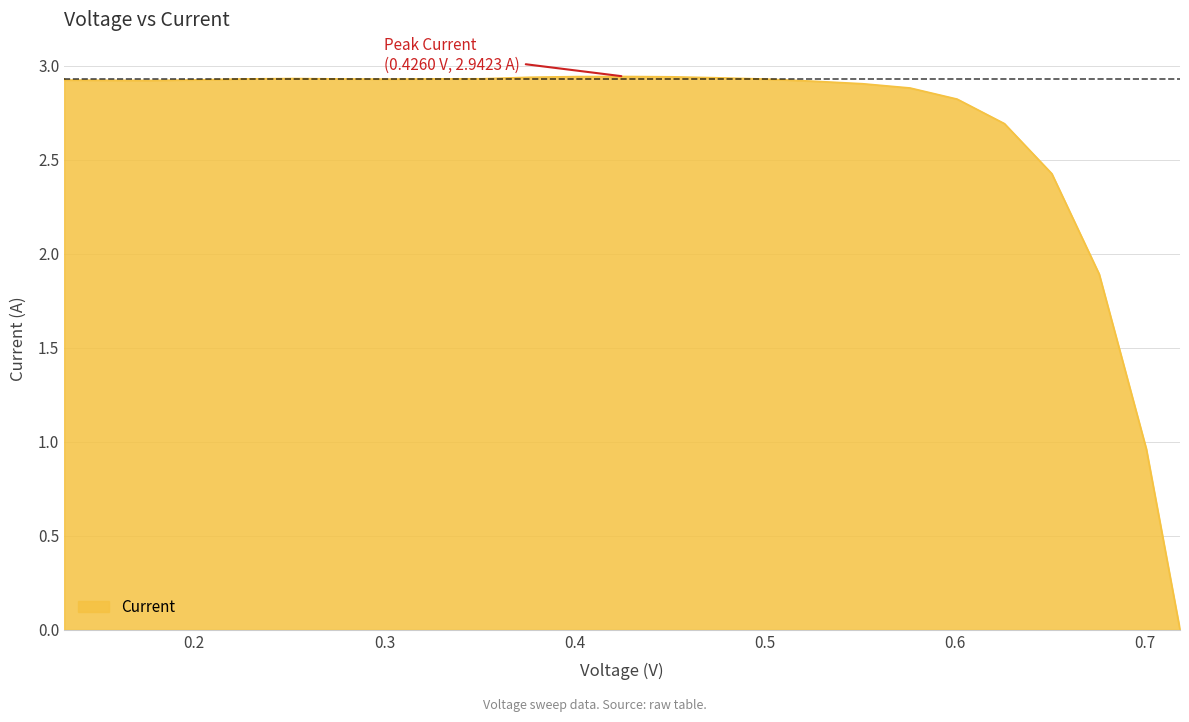

How many values exceed 2?

23